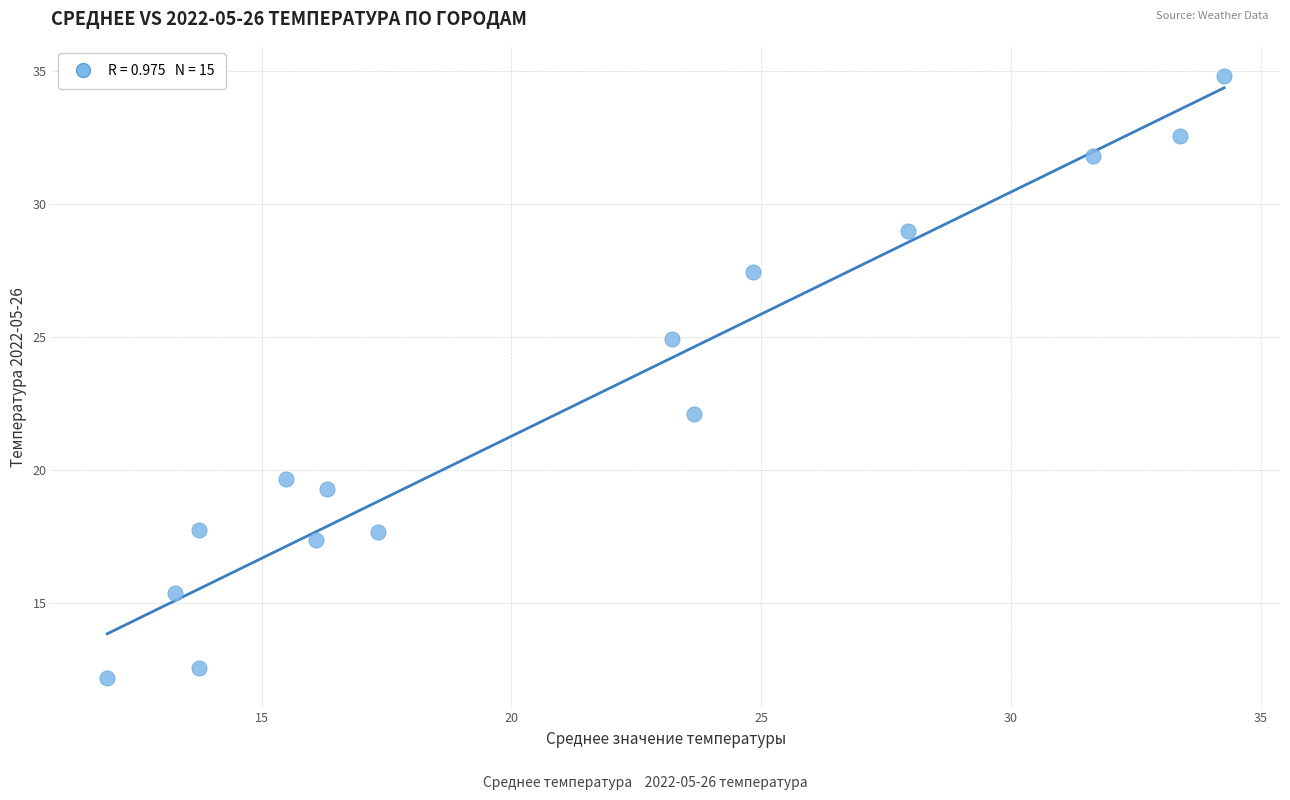

What Y value in the scatter plot is closest to 23?

22.1